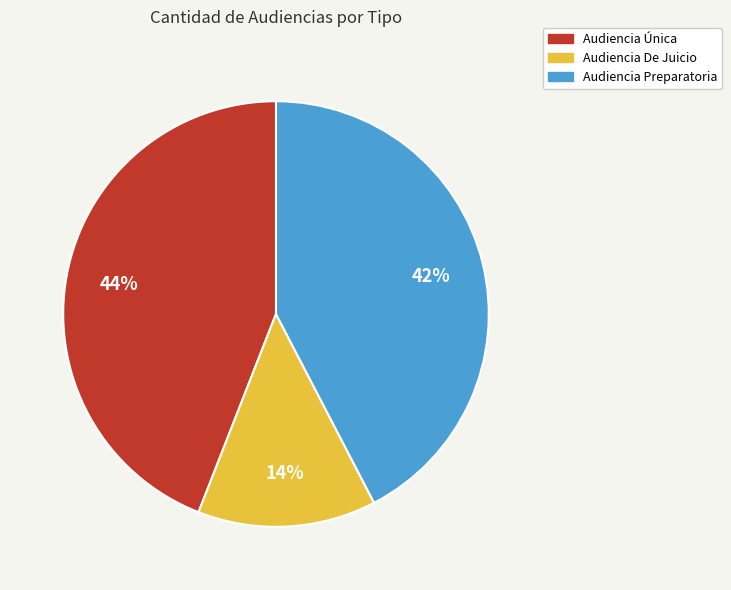

Is it true that Audiencia Preparatoria is 42% of the pie?

True